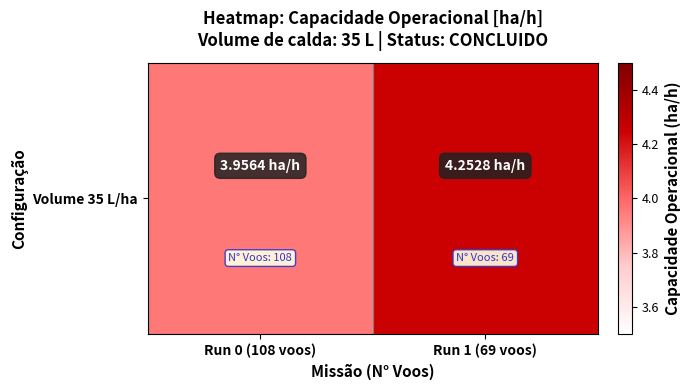

Which label corresponds to the largest value in the chart?

Run 1 (69 voos)